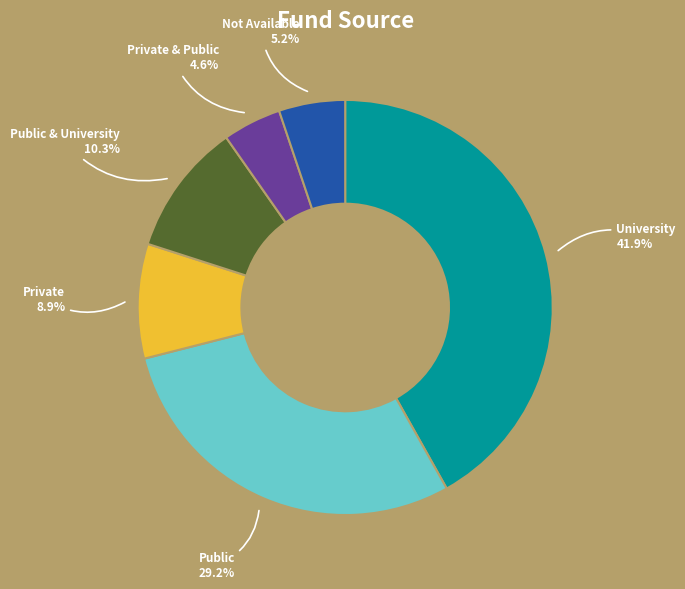

Does any single category account for the majority?

No